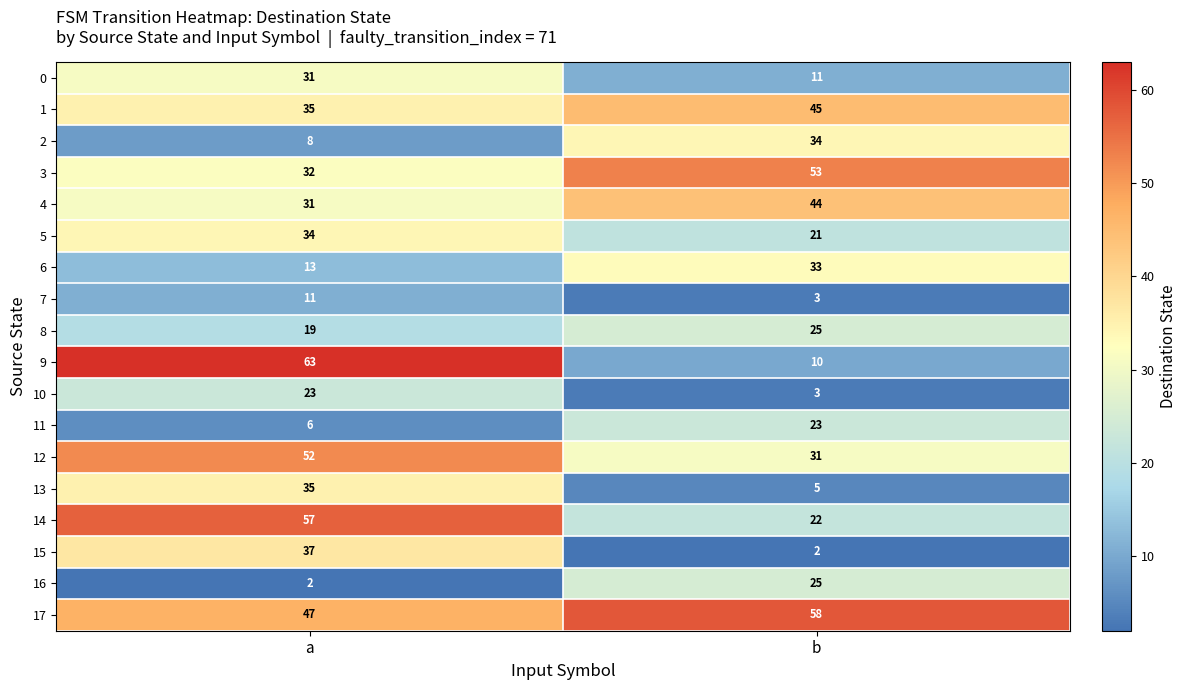

Which series has the widest spread of values?

9